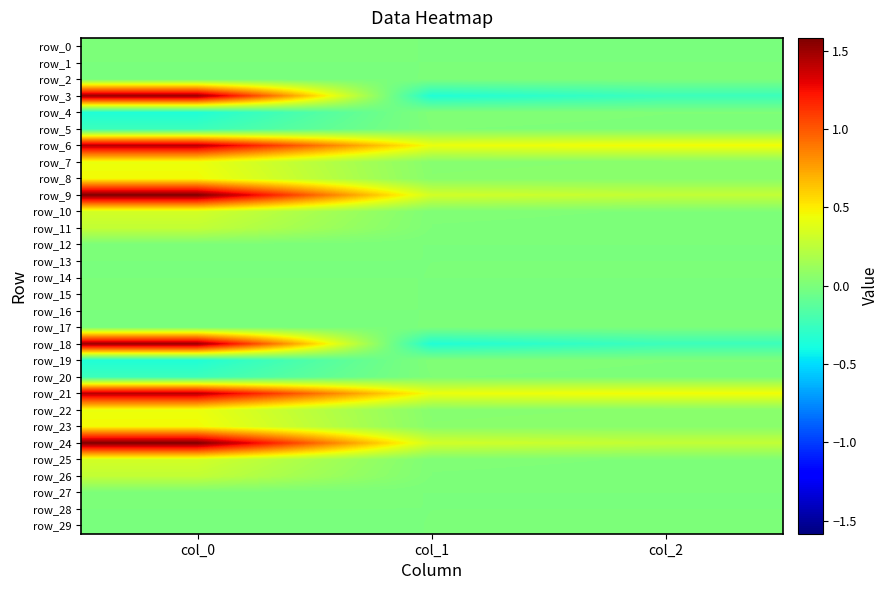

Between col_1 and col_2, which is larger?

col_2